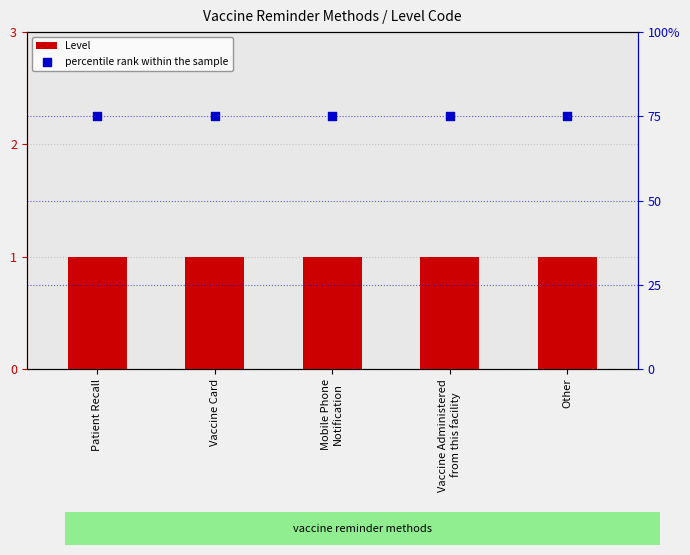

At how many categories does at least one series exceed 48?

5